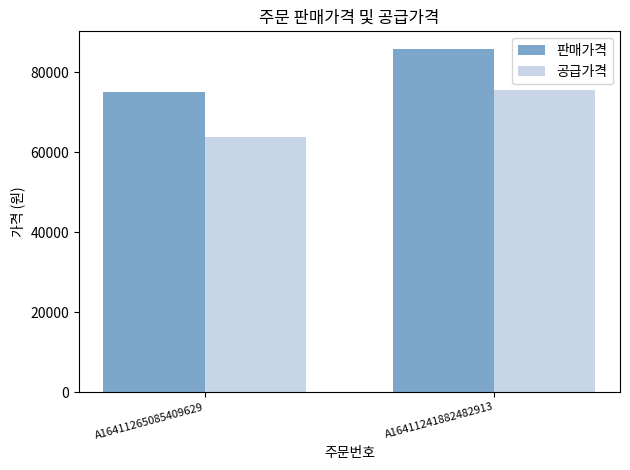

What is the difference between the highest and lowest values at A16411265085409629?

11250